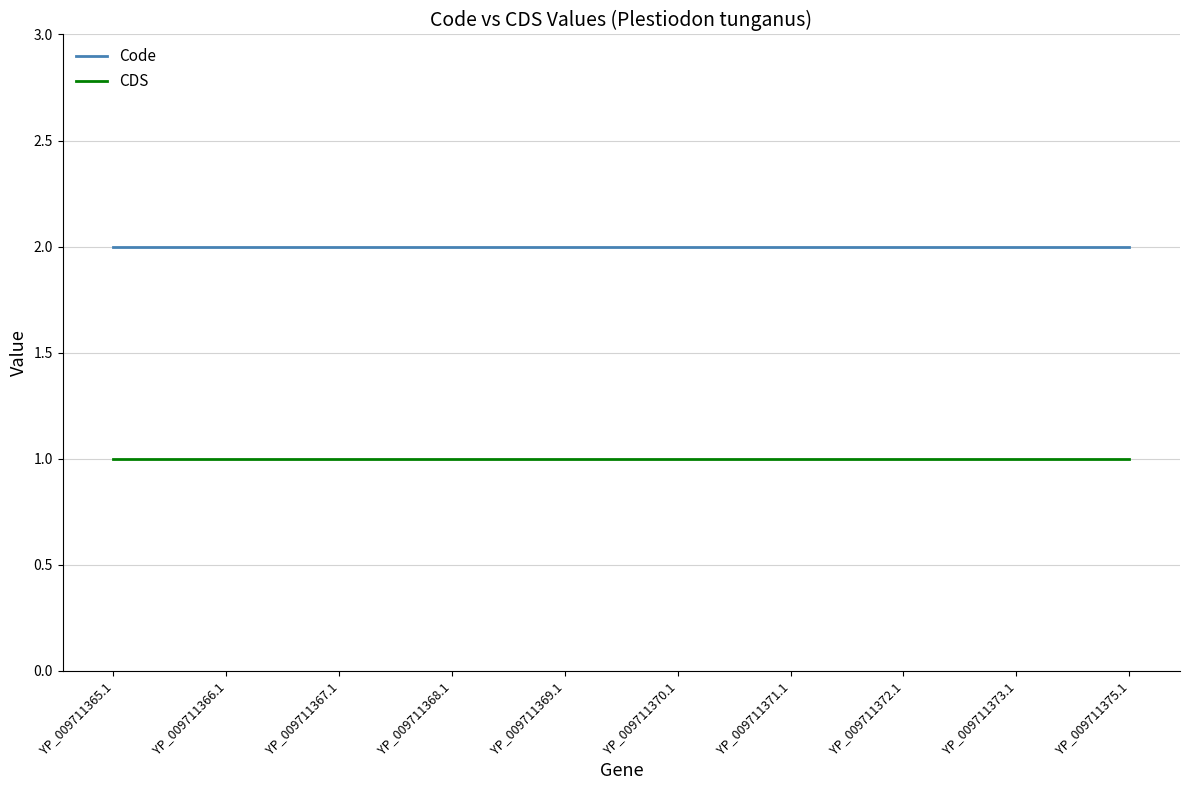

Is it true that Code equals 0 at YP_009711371.1?

False